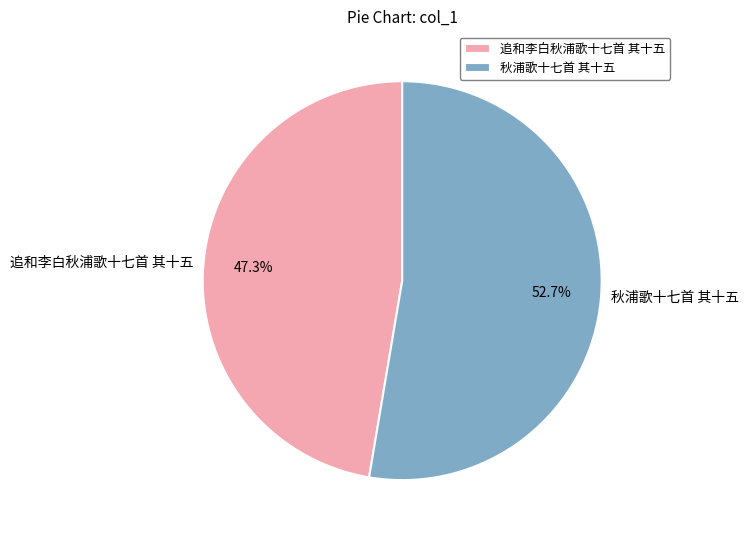

To the nearest percent, what is the difference between the largest and smallest slice percentages?

5%